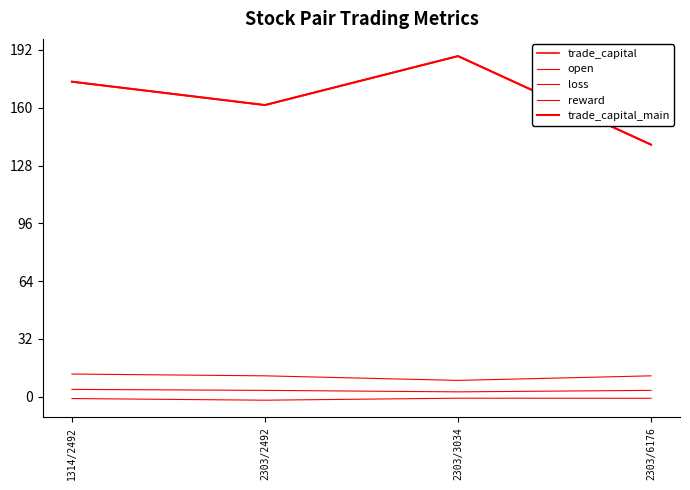

At which category does the chart reach its minimum across all series?

2303/2492